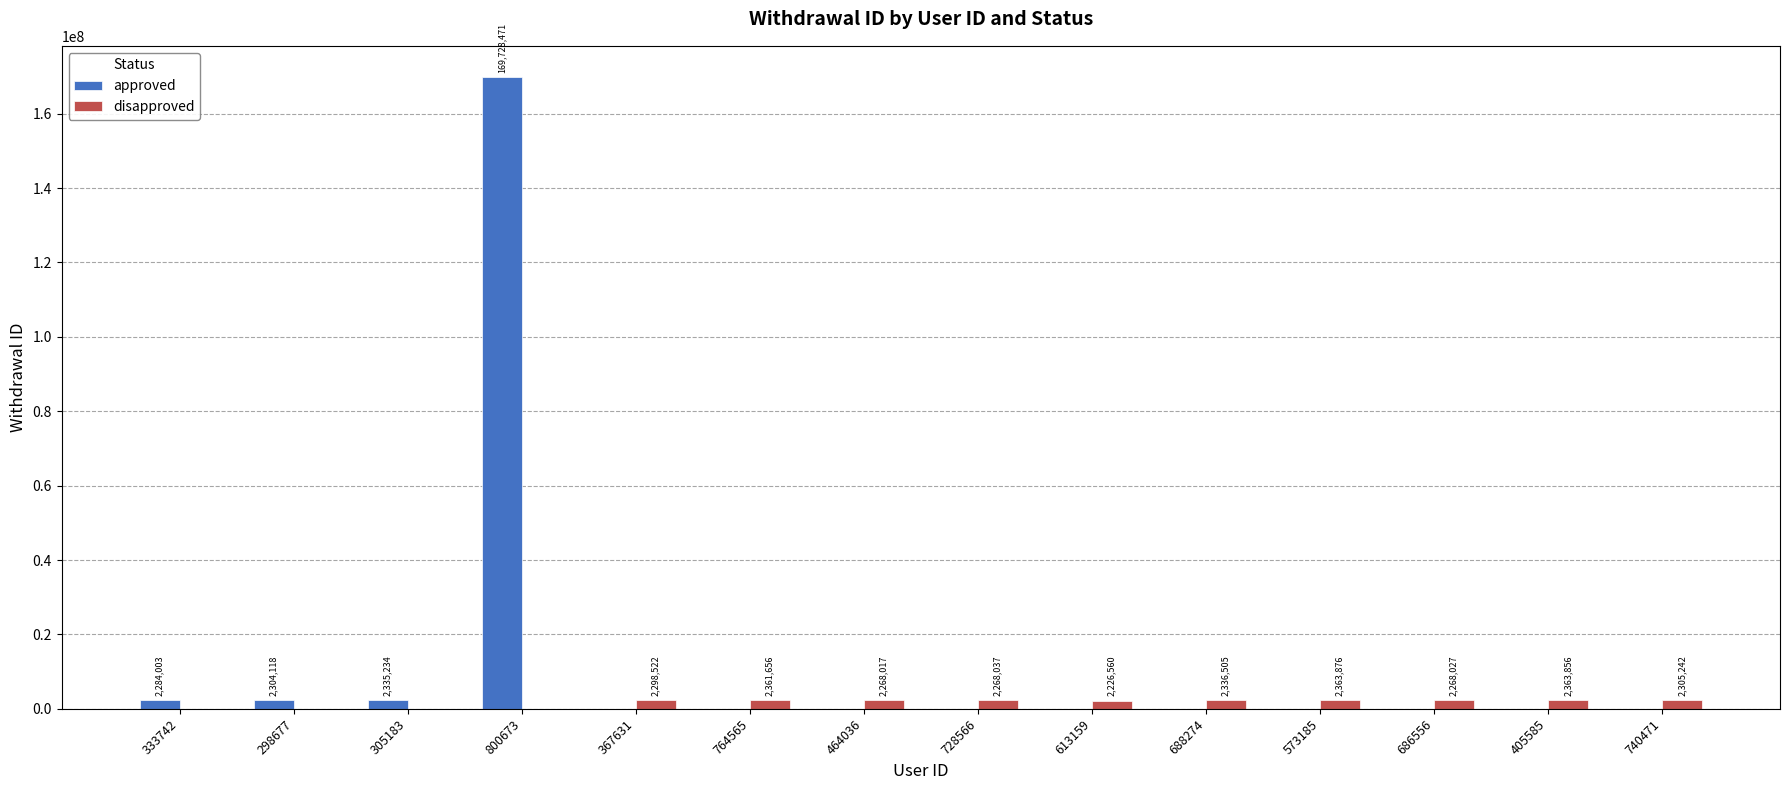

Which series changed the most between 405585 and 740471?

disapproved